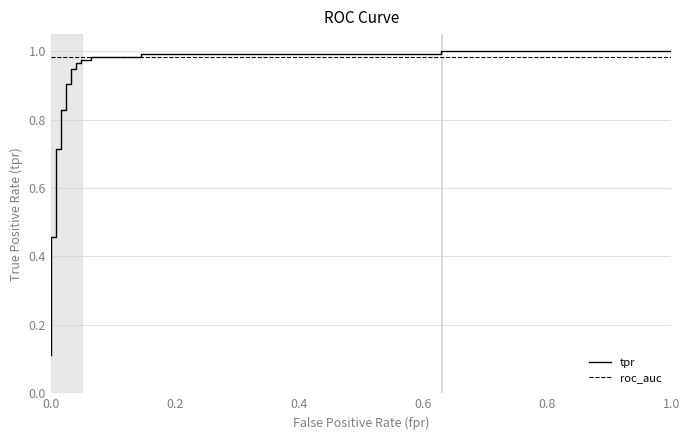

Which series has the largest total across all categories?

roc_auc